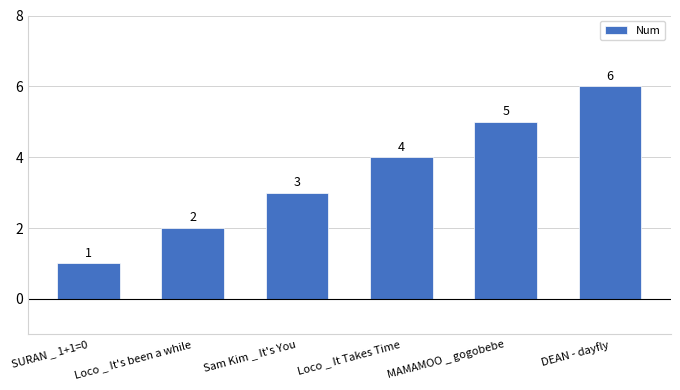

True or false: the data shows 5 at MAMAMOO _ gogobebe.

True